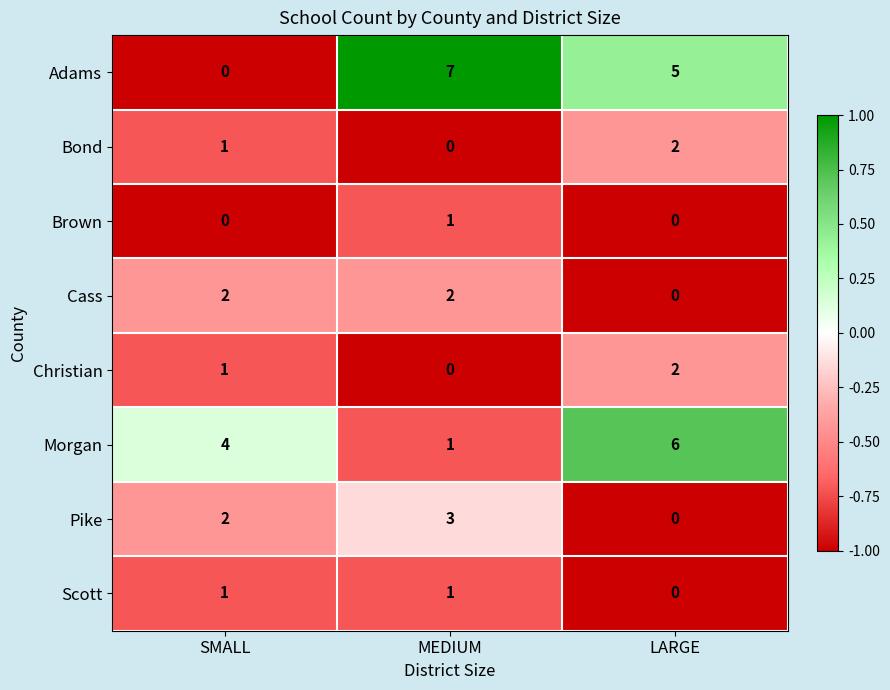

Reading left to right, list all the values displayed in this chart.

Adams: 0	7	5
Bond: 1	0	2
Brown: 0	1	0
Cass: 2	2	0
Christian: 1	0	2
Morgan: 4	1	6
Pike: 2	3	0
Scott: 1	1	0